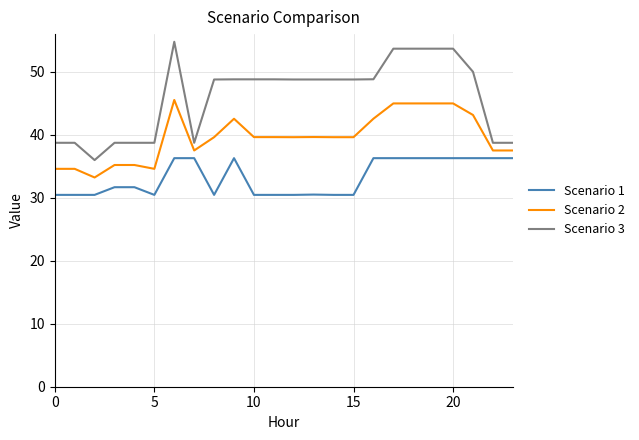

What is the minimum value for Scenario 3?

36.0